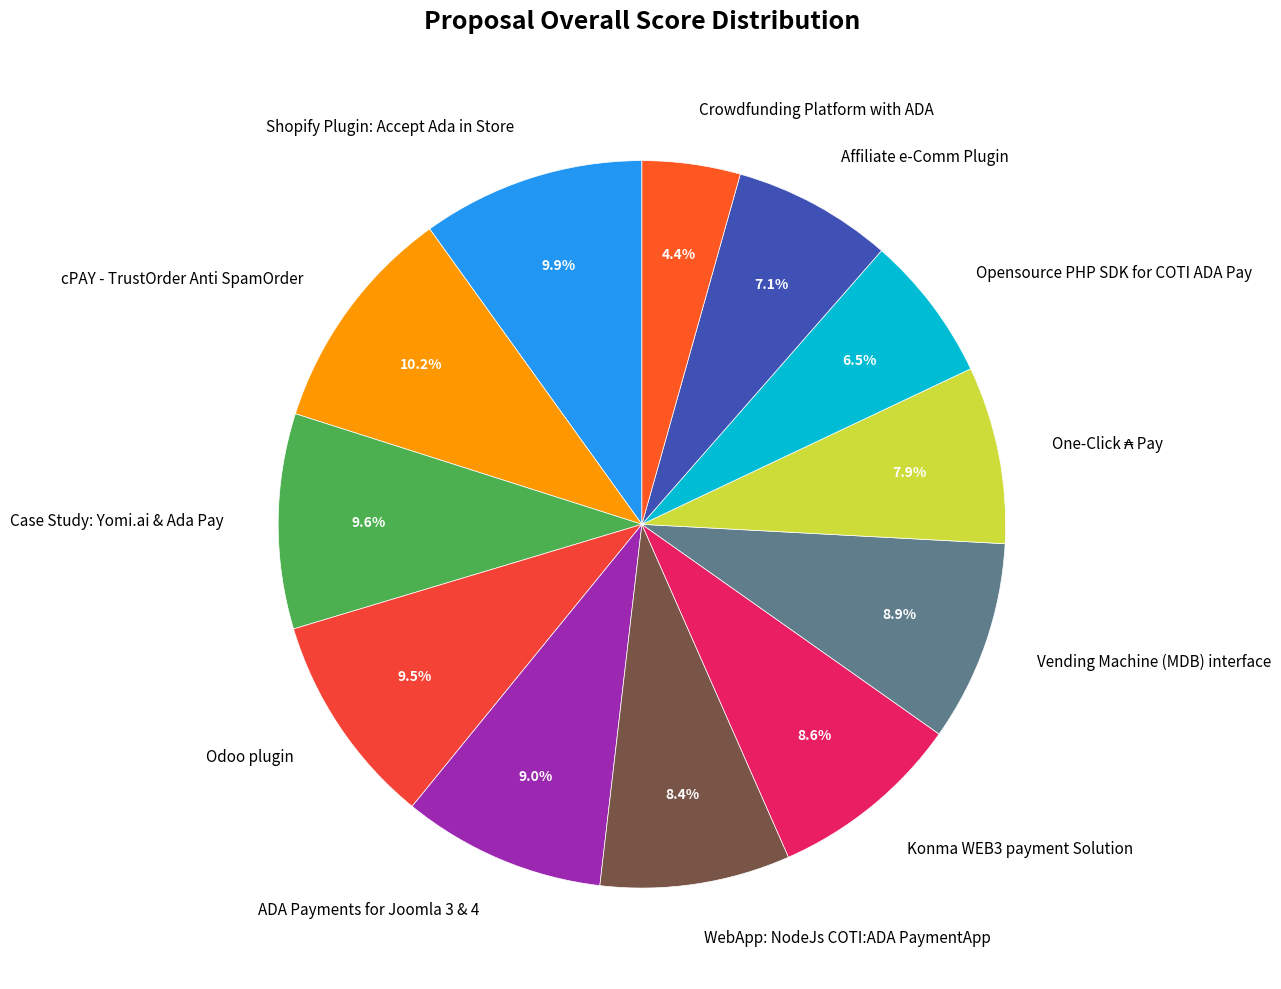

Which category has the smallest portion of the pie?

Crowdfunding Platform with ADA